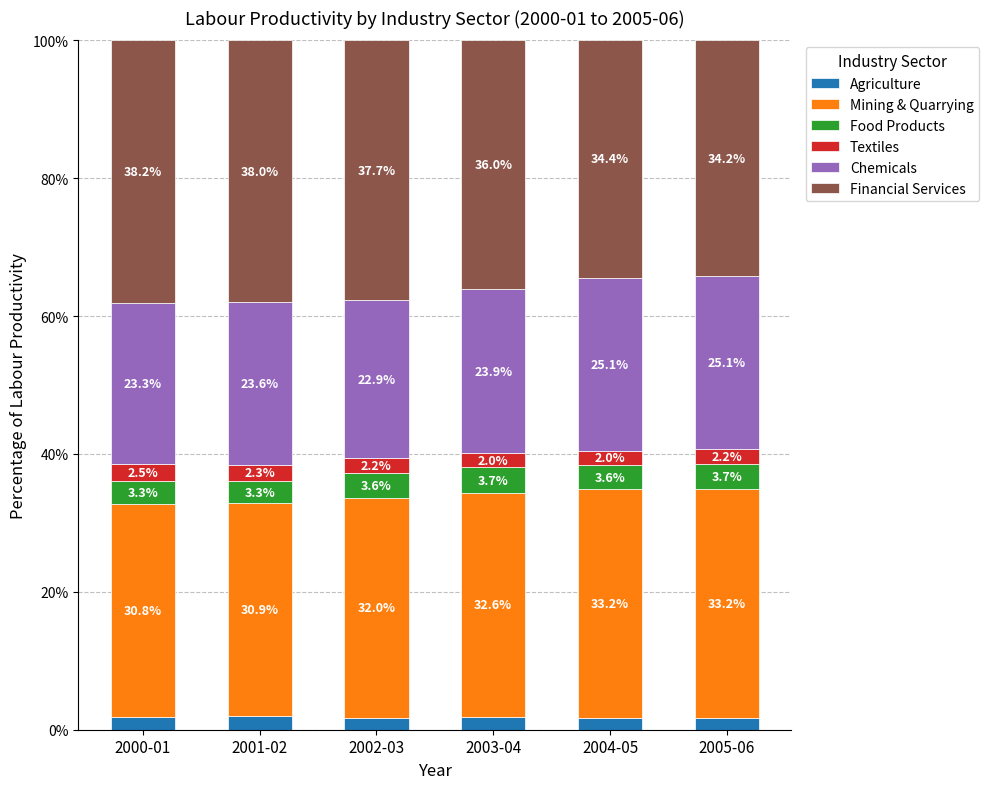

Are the bars horizontal?

No